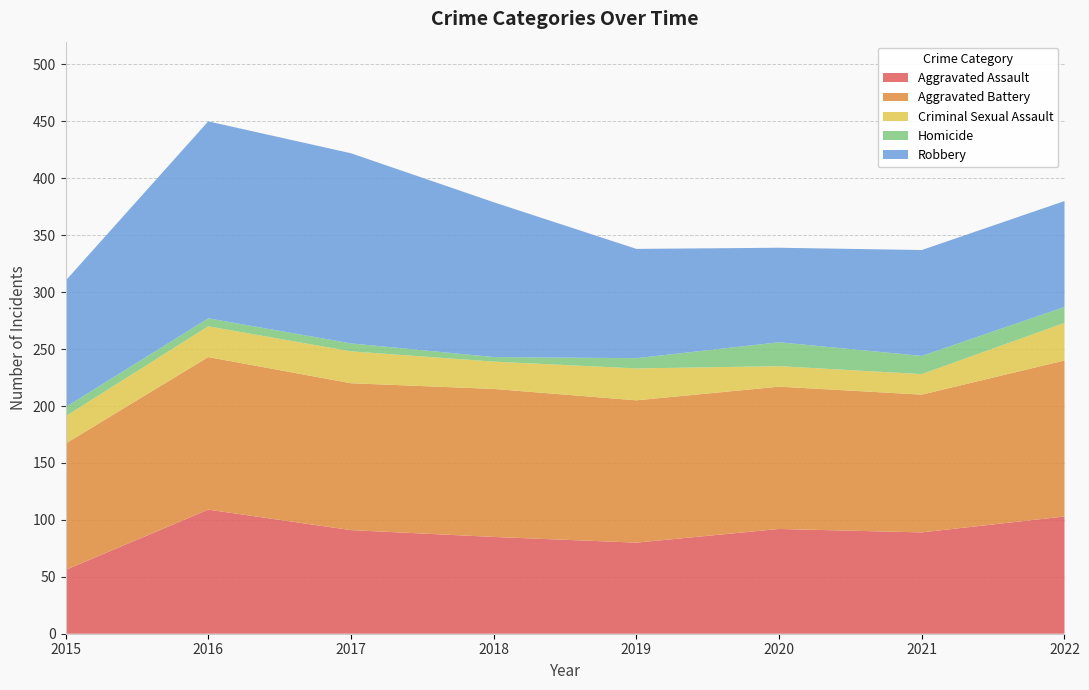

Reading left to right, extract all data points from this chart.

Aggravated Assault: 56	109	91	85	80	92	89	103
Aggravated Battery: 111	134	129	130	125	125	121	137
Criminal Sexual Assault: 24	27	28	24	28	18	18	33
Homicide: 8	7	7	4	9	21	16	14
Robbery: 111	173	167	136	96	83	93	93